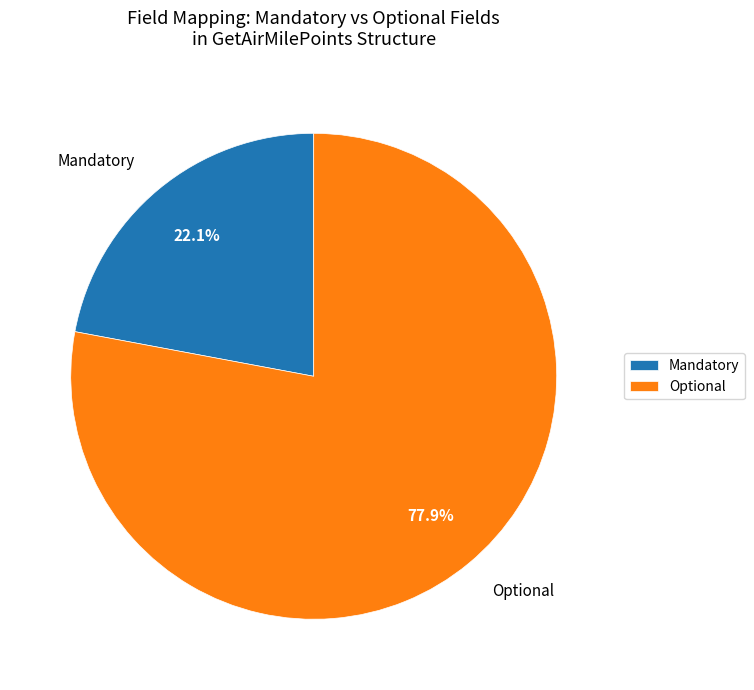

Rank the categories by value from lowest to highest.

Mandatory, Optional